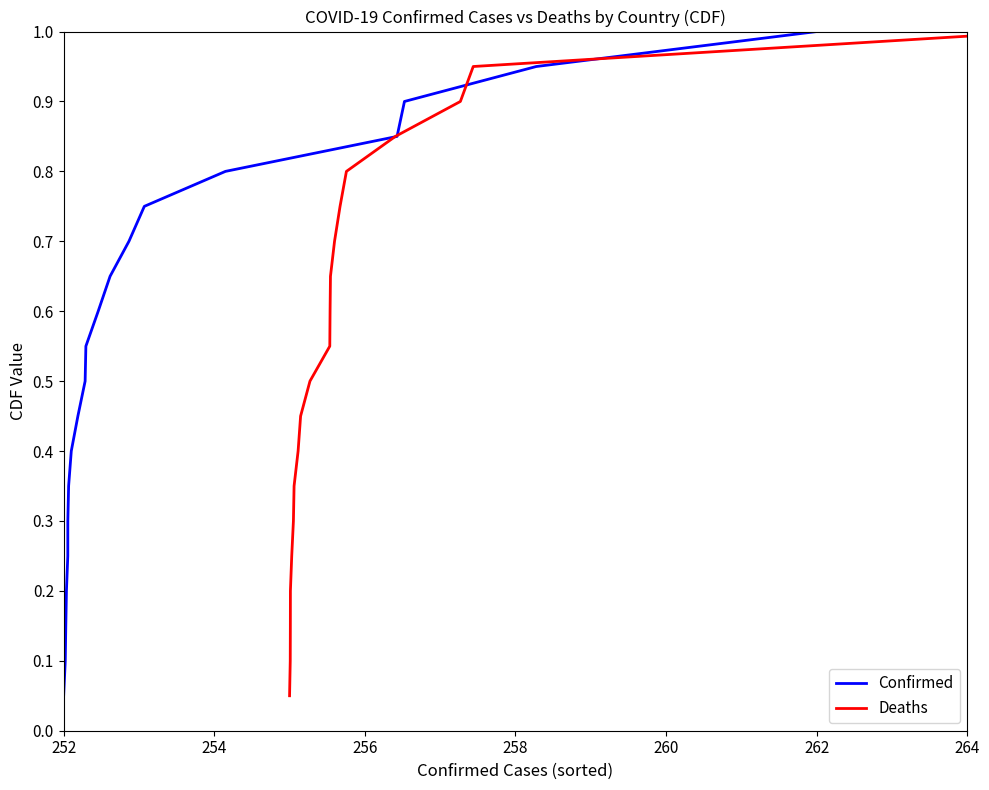

Which category has the lowest value in the Confirmed series?

252